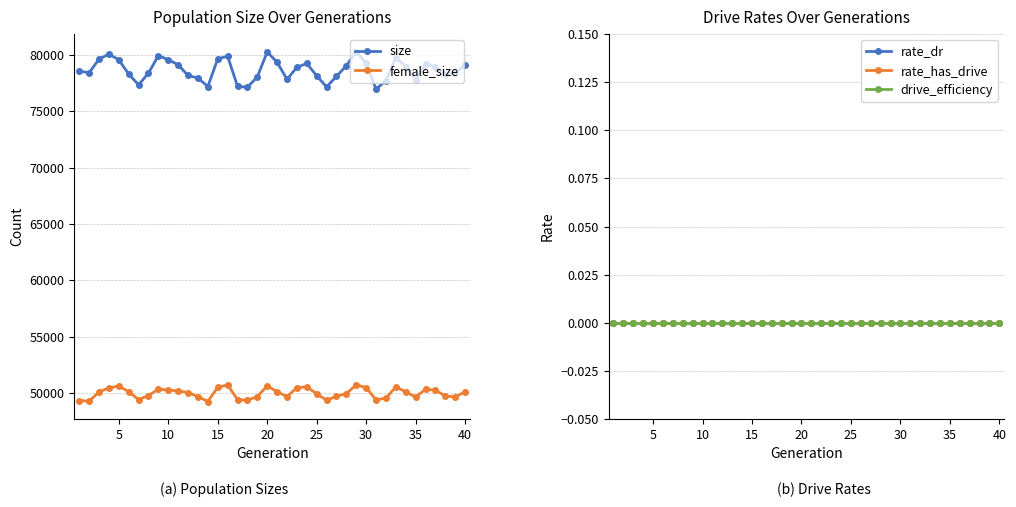

What is the minimum value for size?

76943